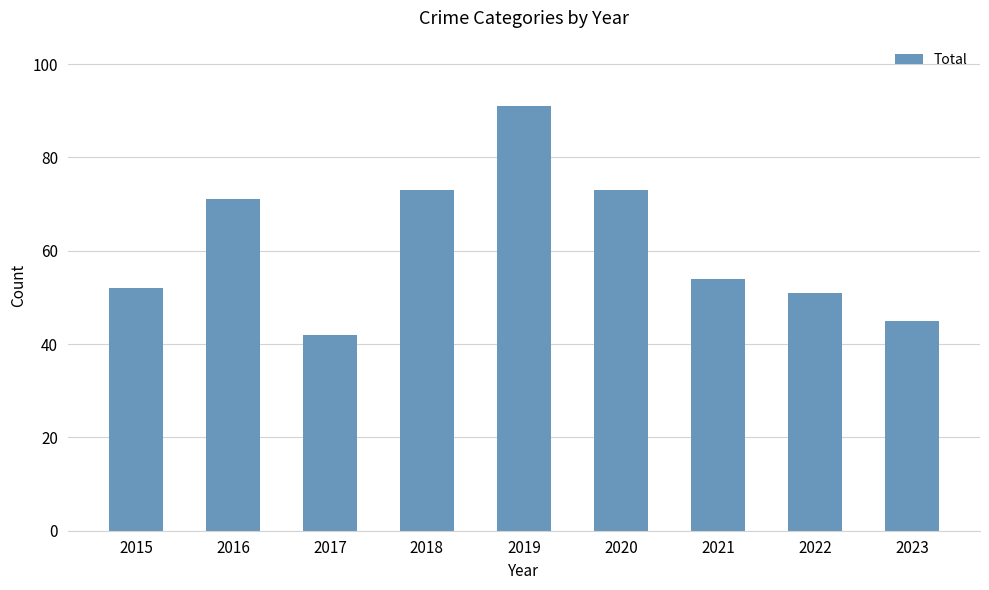

How many series are shown in this chart?

1